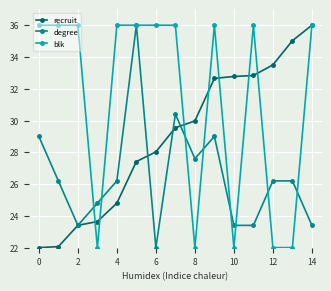

What is the value of the recruit point at the 3rd from the left?

23.4